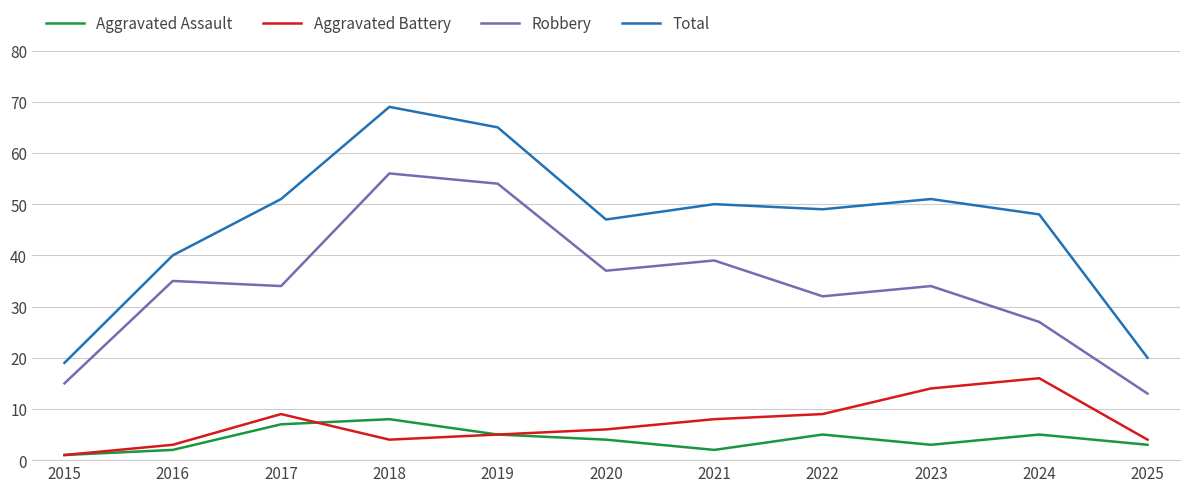

What is the smallest value displayed?

1